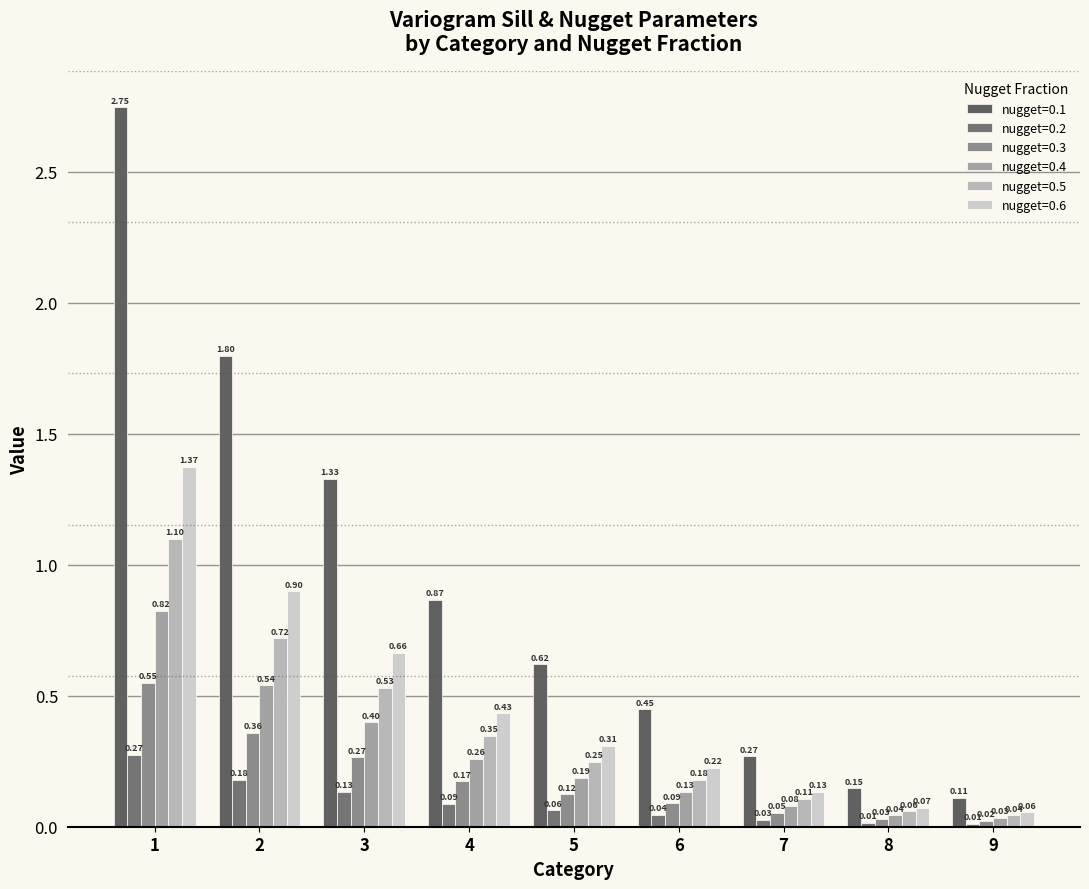

At which label is nugget=0.6 closest to 0?

9